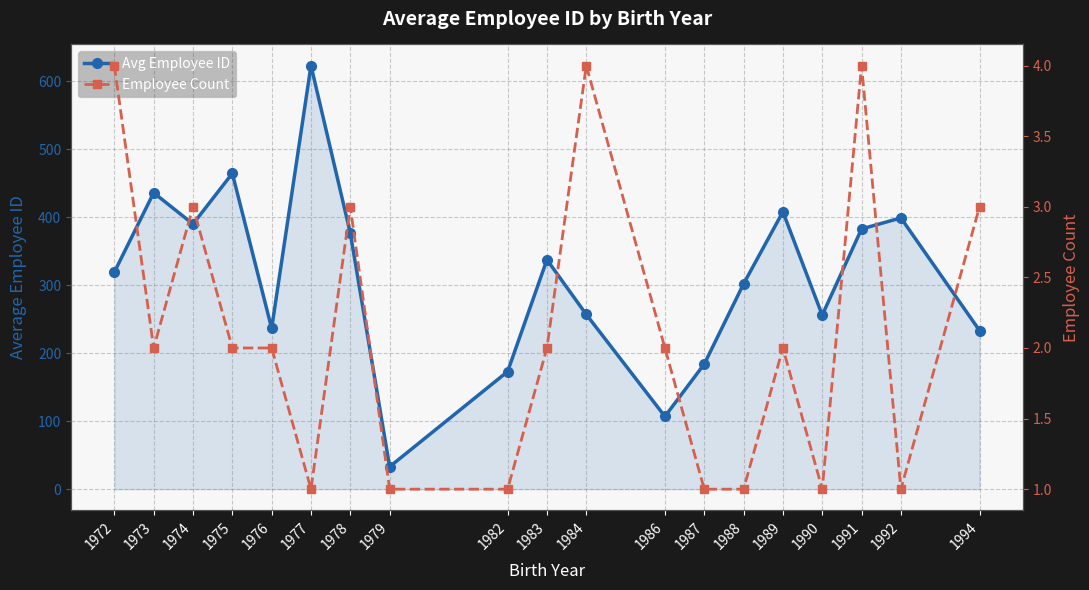

Which series has the widest spread of values?

Avg Employee ID